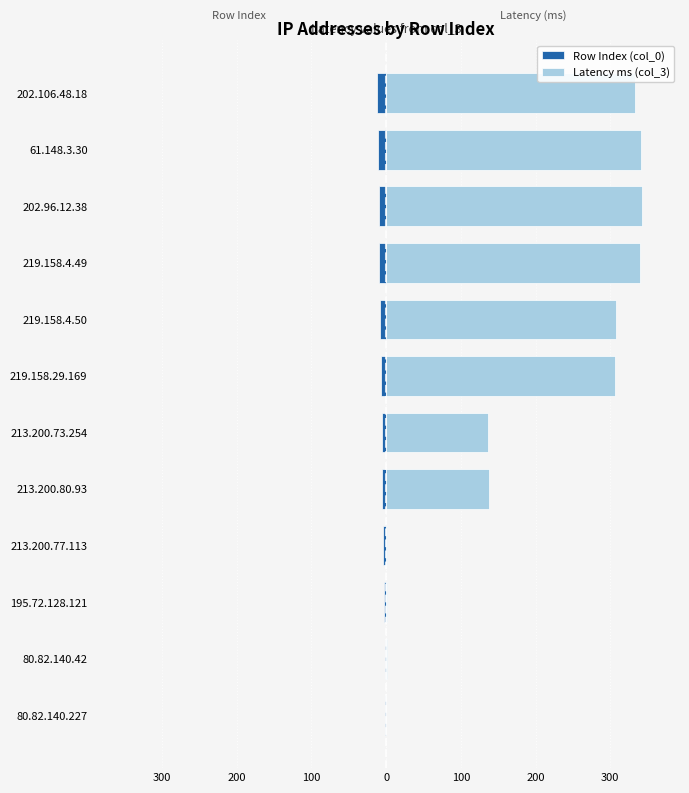

At how many categories does at least one series exceed 181?

6